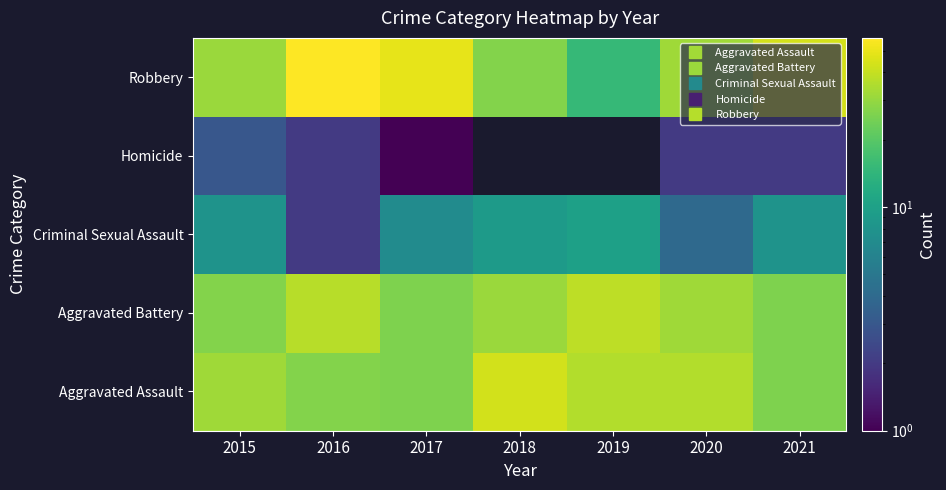

Reading left to right, extract all data points from this chart.

Aggravated Assault: 2015=32	2016=27	2017=26	2018=43	2019=36	2020=36	2021=26
Aggravated Battery: 2015=27	2016=37	2017=26	2018=31	2019=38	2020=32	2021=26
Criminal Sexual Assault: 2015=8	2016=2	2017=7	2018=9	2019=10	2020=4	2021=8
Homicide: 2015=3	2016=2	2017=1	2018=0	2019=0	2020=2	2021=2
Robbery: 2015=31	2016=57	2017=49	2018=27	2019=15	2020=32	2021=44